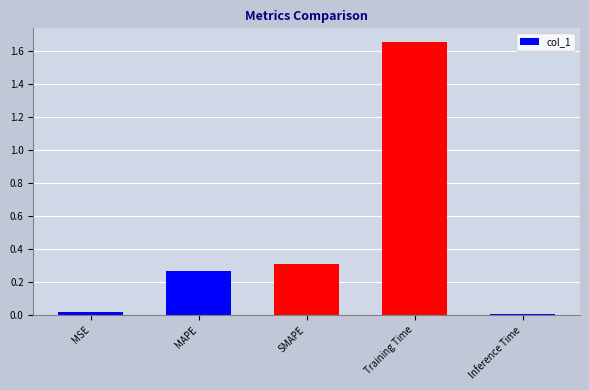

What is the label of the 4th bar from the left?

Training Time